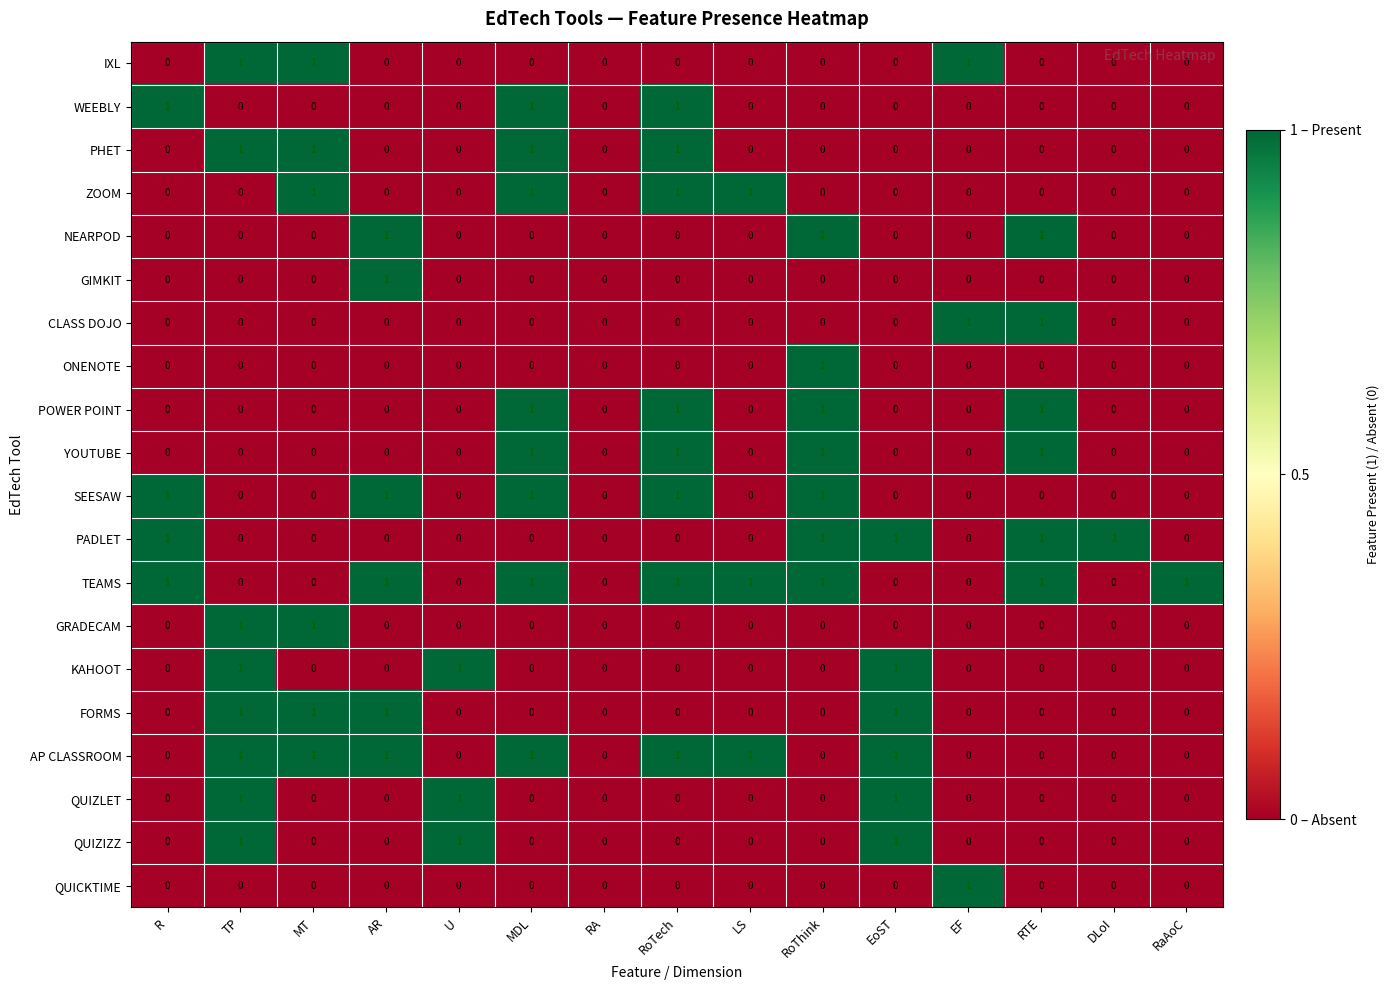

How many WEEBLY values are between 0 and 1?

15